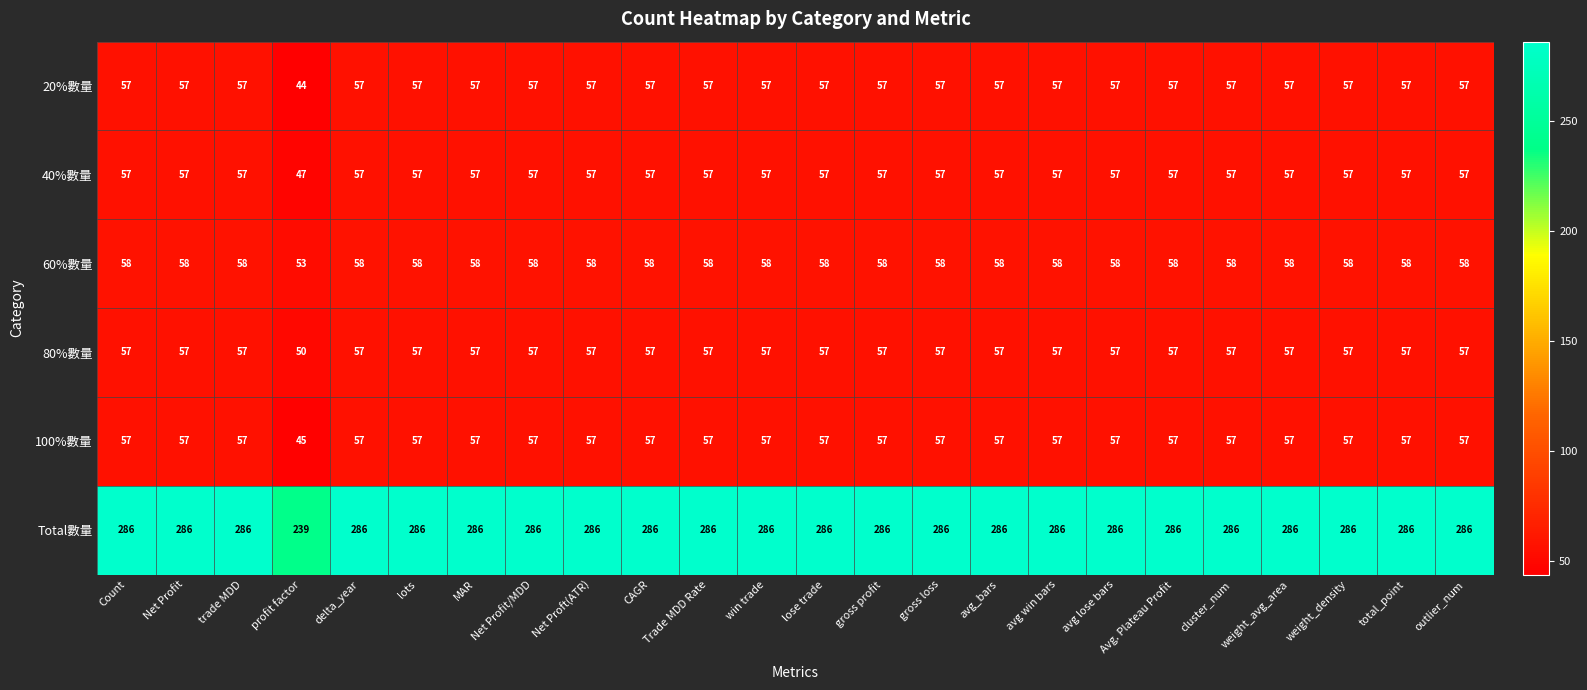

The value of 40%數量 at Trade MDD Rate is 57. True or false?

True